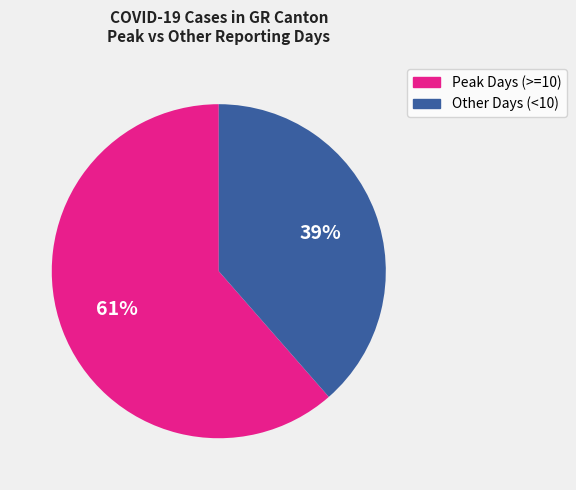

To the nearest percent, what is the average slice percentage?

50%